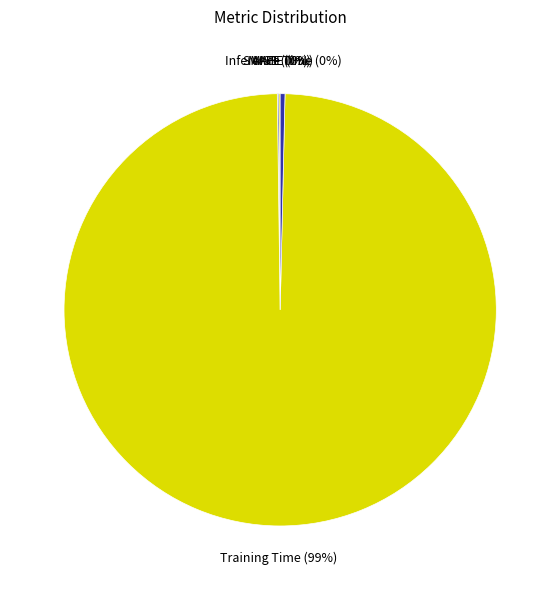

Which category has the smallest portion of the pie?

MSE